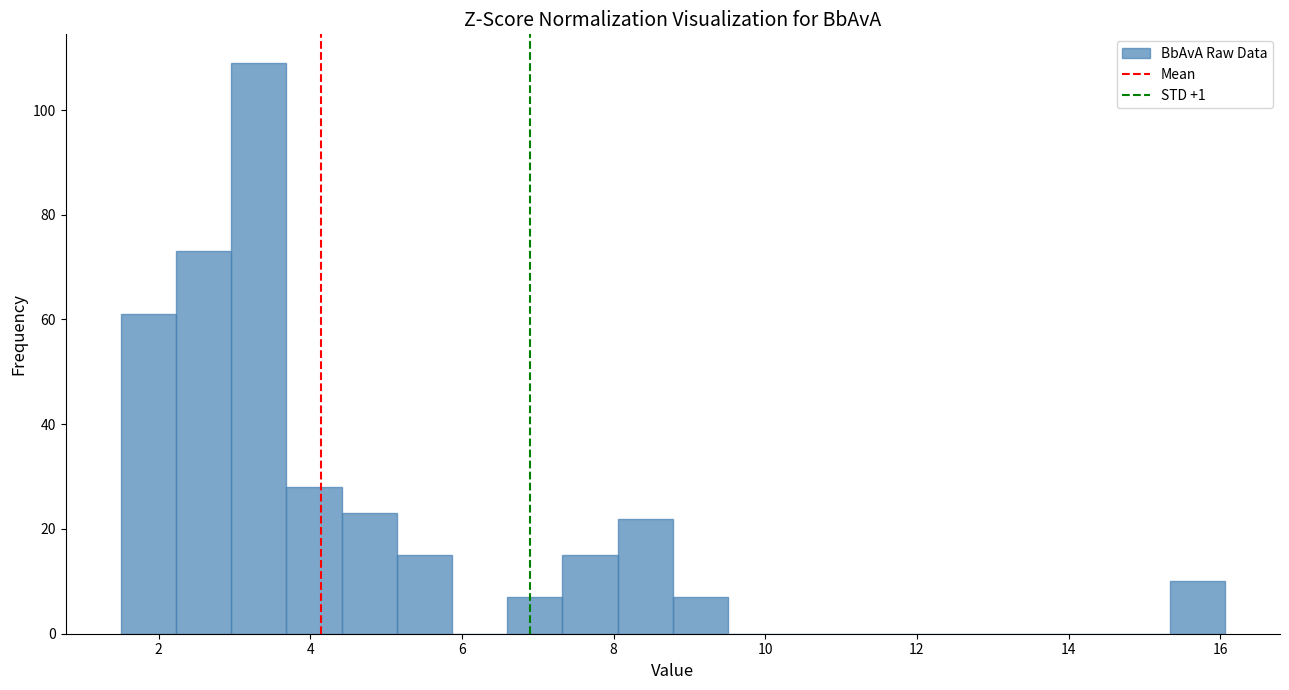

Read against the x-axis, roughly where is the centre of the tallest bar?

3.4